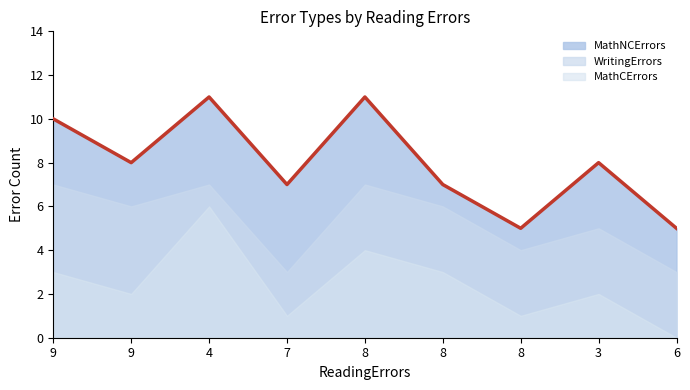

What is the difference between the WritingErrors values at 9 and 8?

1